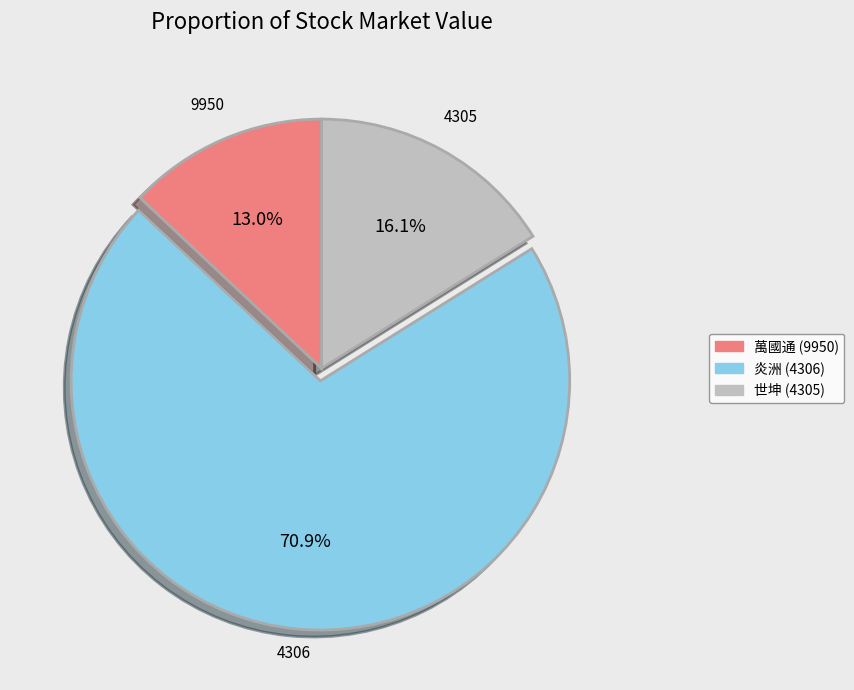

To the nearest percent, what is the combined percentage of 萬國通 (9950) and 炎洲 (4306)?

84%